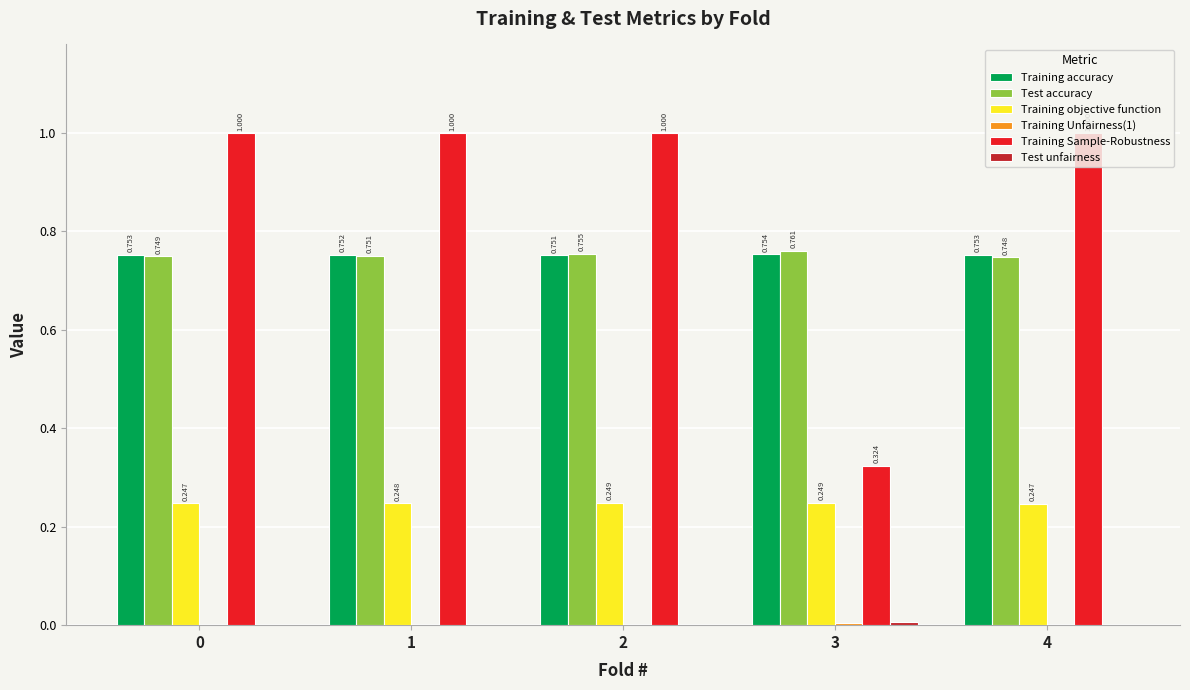

Which series has the largest total across all categories?

Training Sample-Robustness